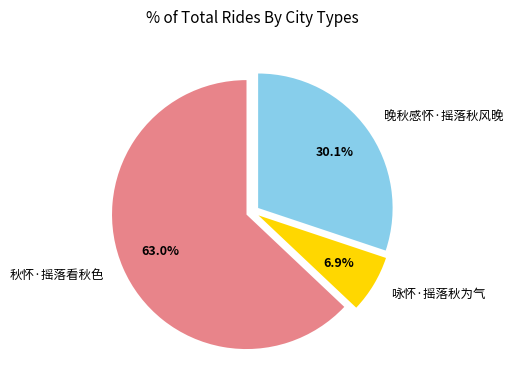

What percentage do 秋怀·摇落看秋色 and 咏怀·摇落秋为气 together represent?

69.9%